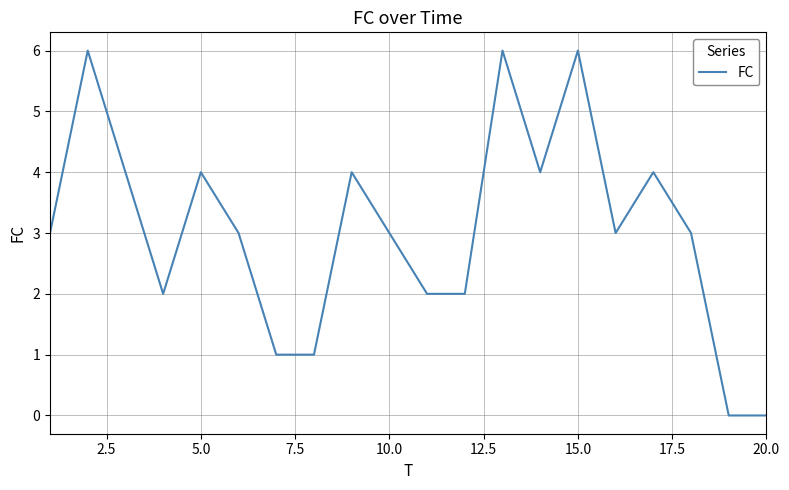

What is the maximum value shown in the chart?

6